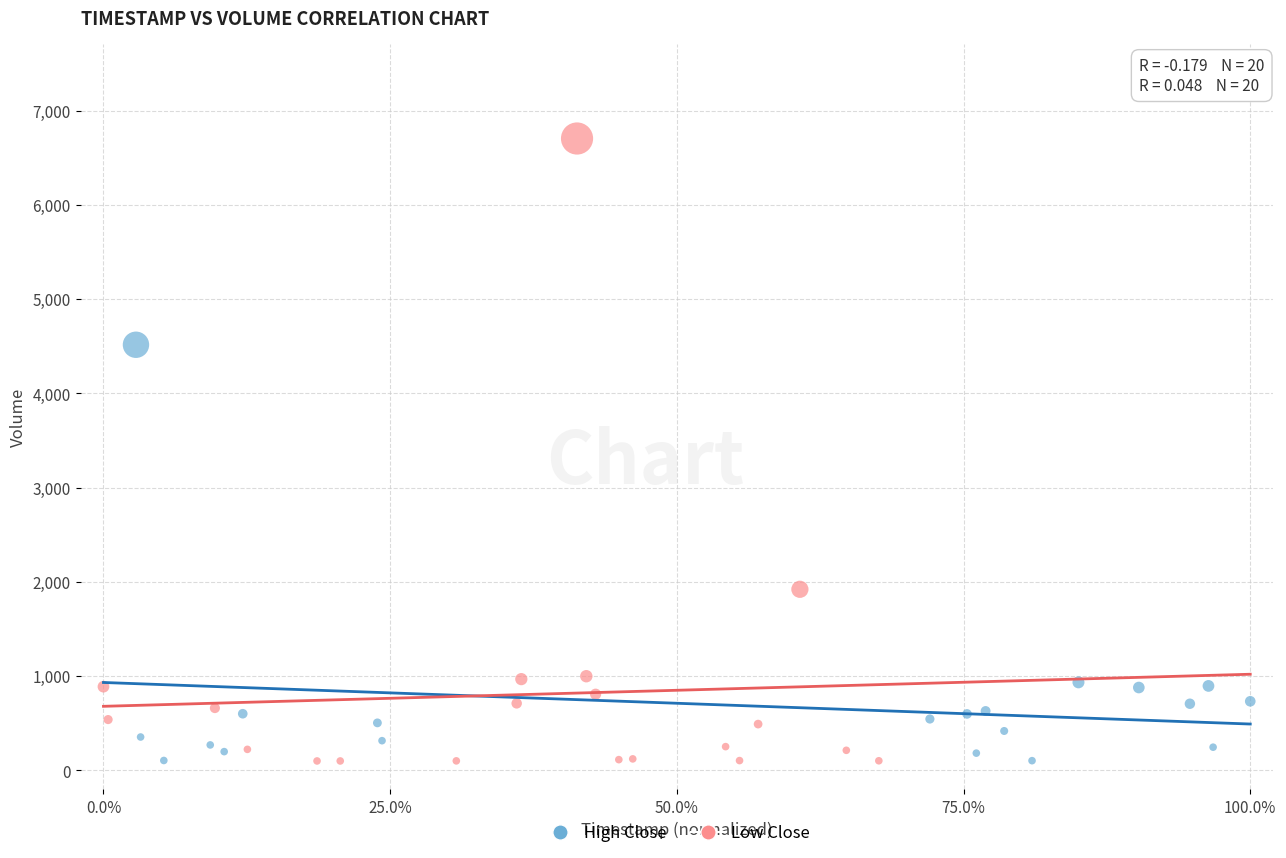

Which series has the largest Y range (max minus min)?

Low Close